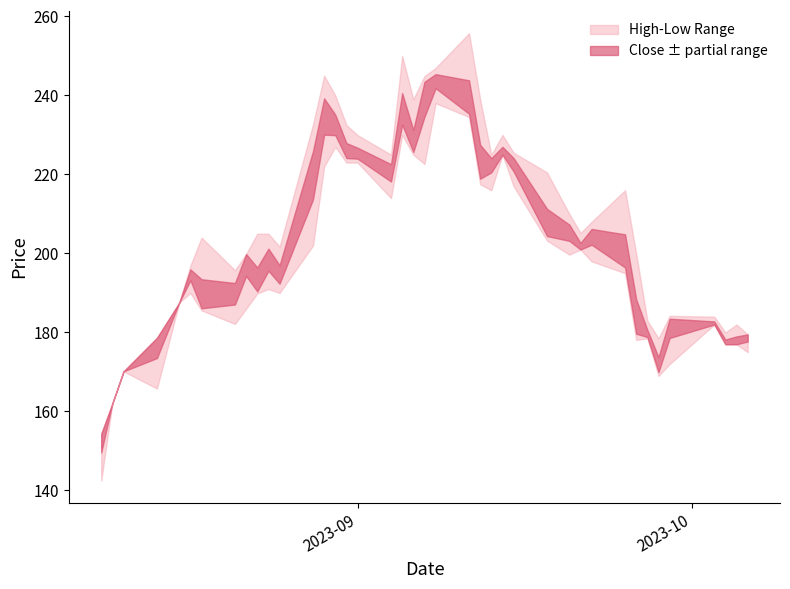

Which category has the highest value in the Close series?

21